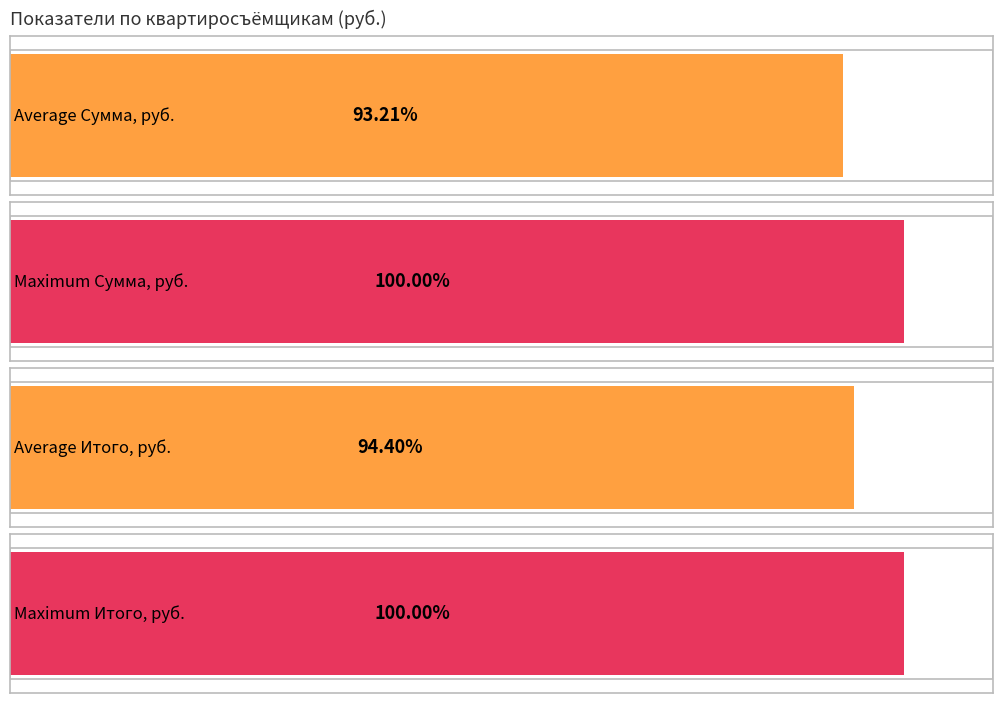

List the series in order of their overall mean, highest first.

Итого, руб., Сумма, руб.